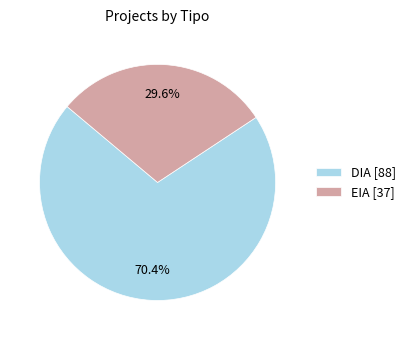

Which has a higher value, DIA [88] or EIA [37]?

DIA [88]